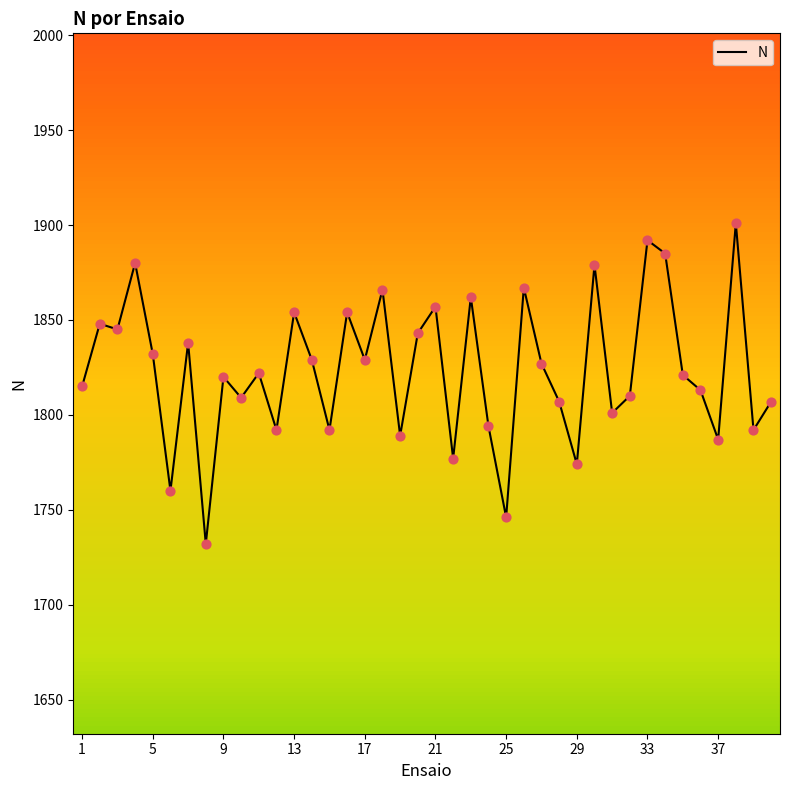

What is the maximum value shown in the chart?

1901